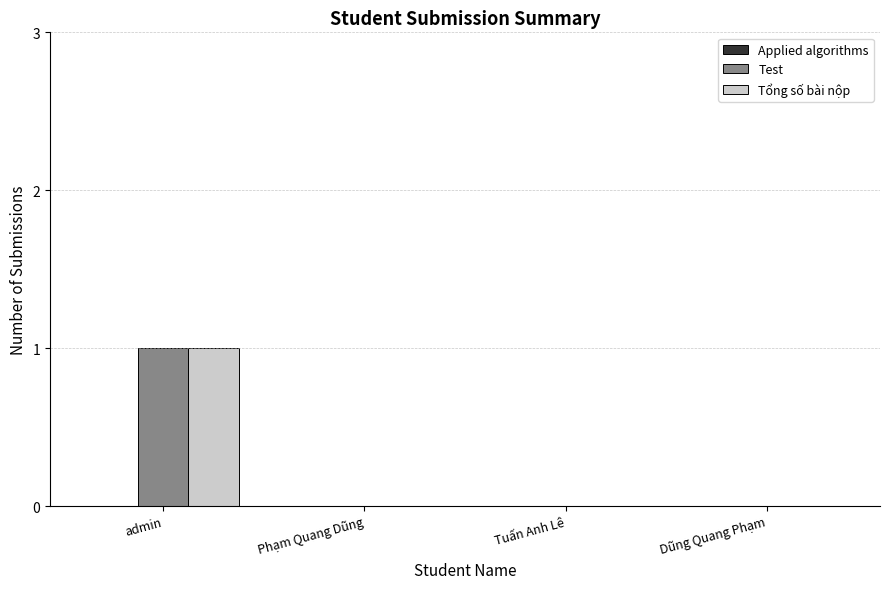

At which category is the sum across all series the highest?

admin